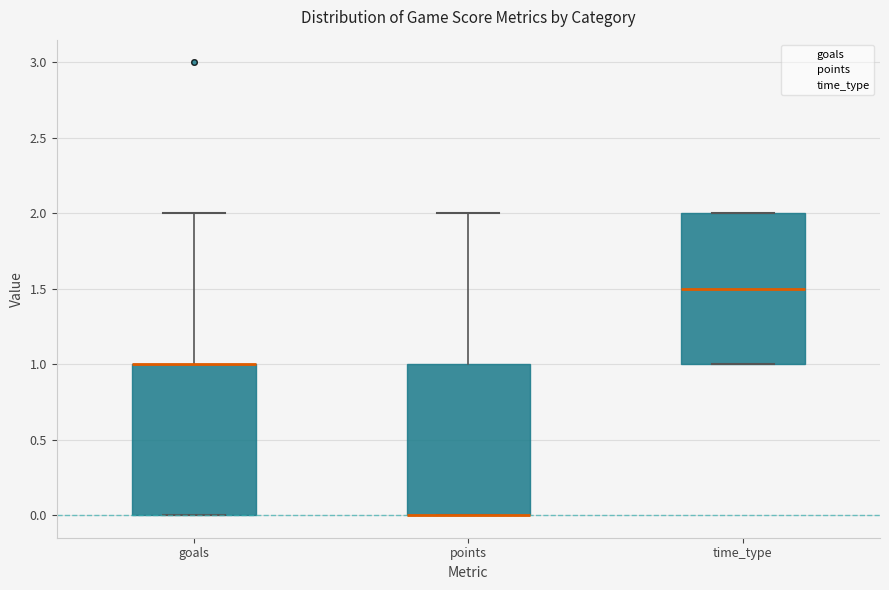

Reading left to right, transcribe this box plot: for each box, give where its median line is, the range the box spans, and where its two whiskers end, as read against the y-axis. The values are not printed on the chart, so give them approximately, as read against the axis.

goals: median 1.0 (drawn on the box's upper edge), box 0.0 to 1.0, whiskers 0.0 to 2.0
points: median 0.0 (drawn on the box's lower edge), box 0.0 to 1.0, whiskers 0.0 to 2.0
time_type: median 1.5, box 1.0 to 2.0, whiskers 1.0 to 2.0